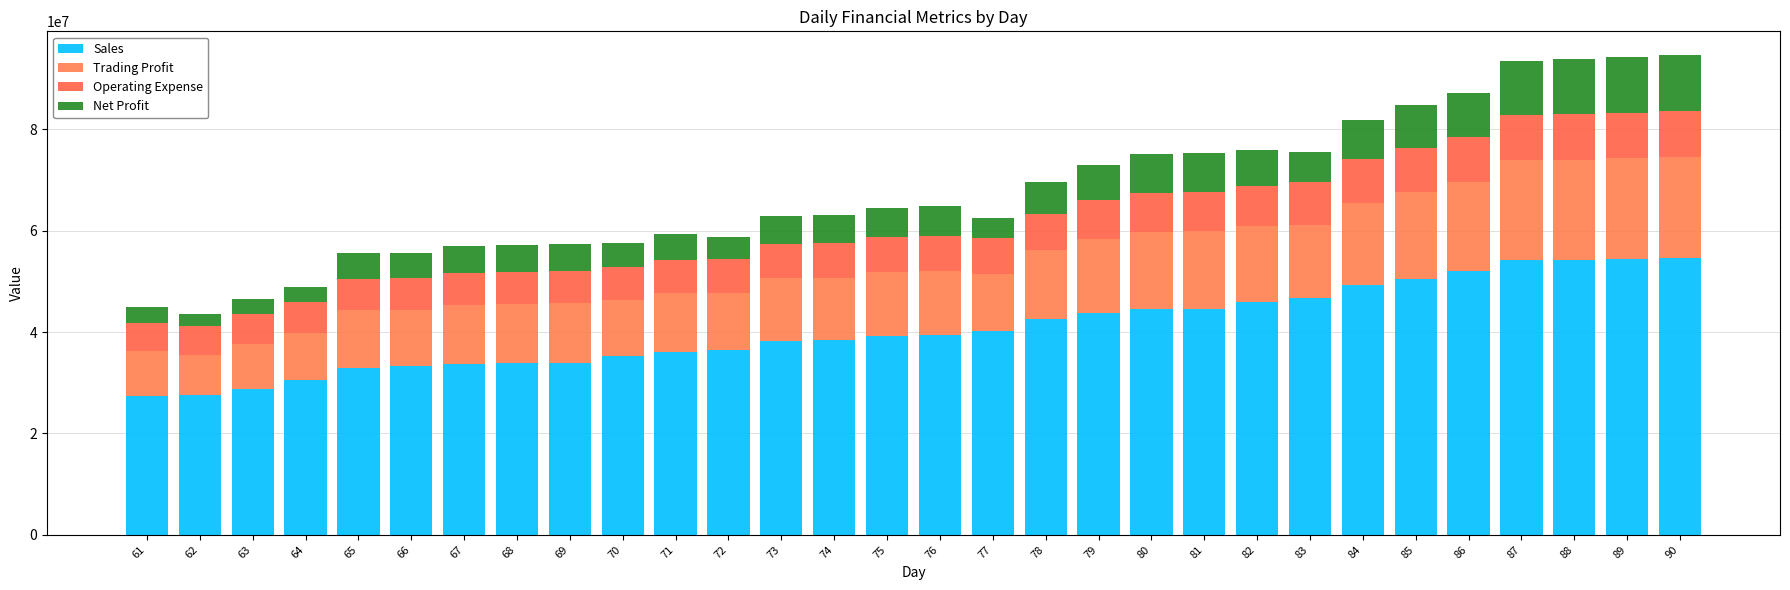

Count the number of data series in this chart.

4